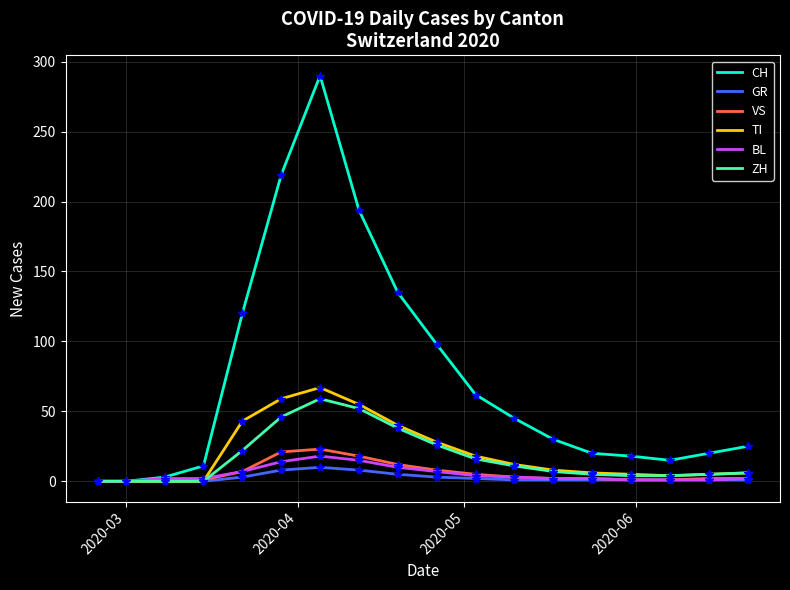

What is the maximum value for CH?

290